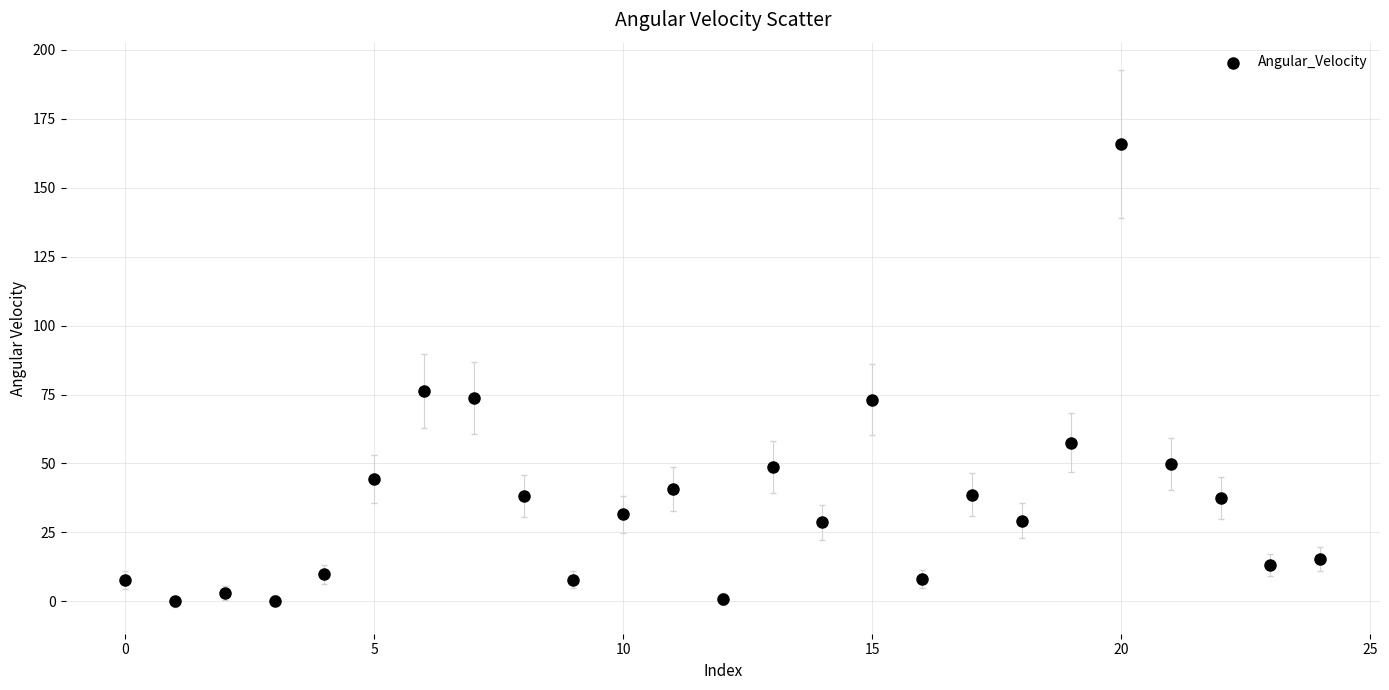

What Y value in the scatter plot is closest to 82?

76.3